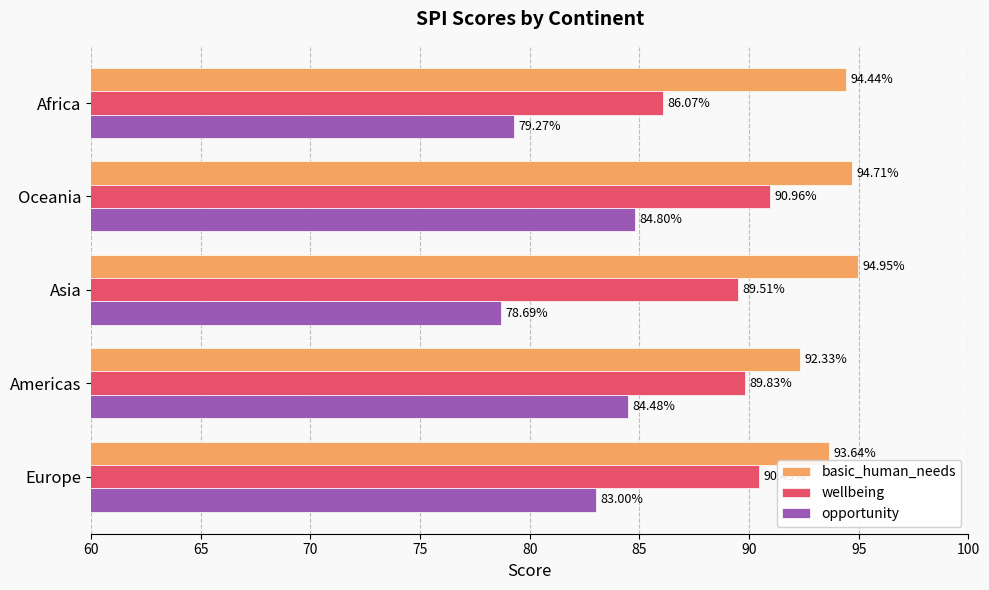

What are all the series names shown in the legend?

basic_human_needs, wellbeing, opportunity